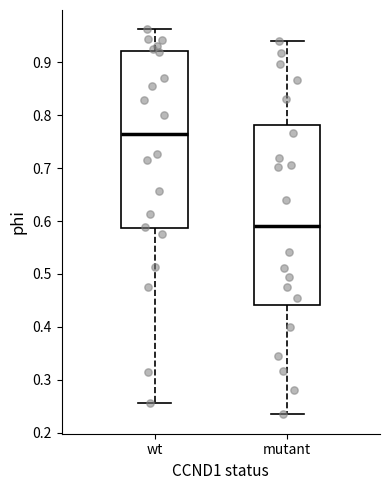

Reading left to right, read every box against the y-axis: the position of its median line, the range the box covers, and the ends of its whiskers. The values are not printed on the chart, so give them approximately, as read against the axis.

wt: median 0.76, box 0.59 to 0.92, whiskers 0.26 to 0.96
mutant: median 0.59, box 0.44 to 0.78, whiskers 0.23 to 0.94